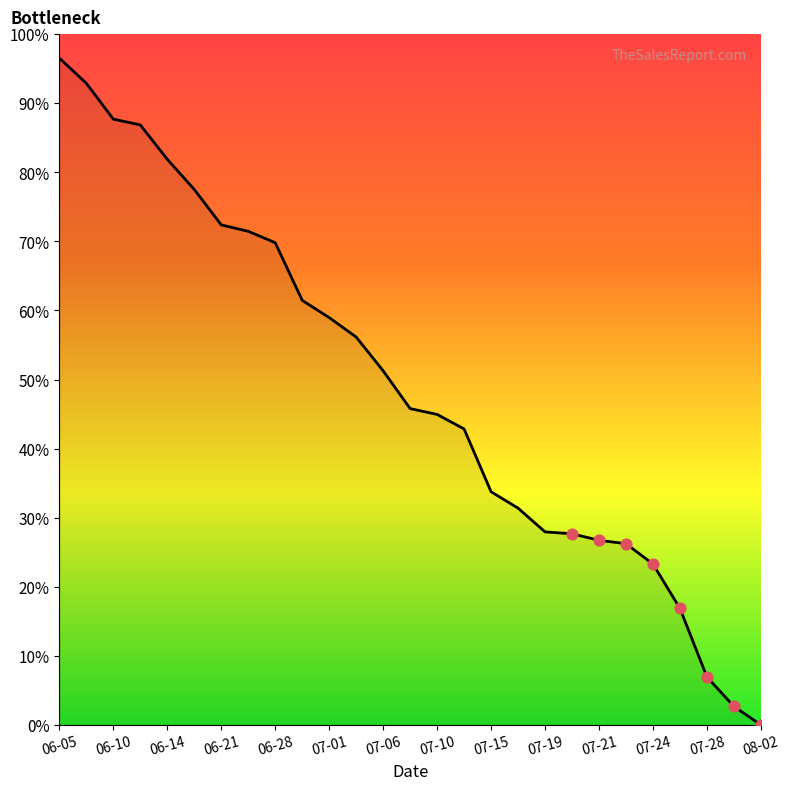

What is the maximum value shown in the chart?

96.5